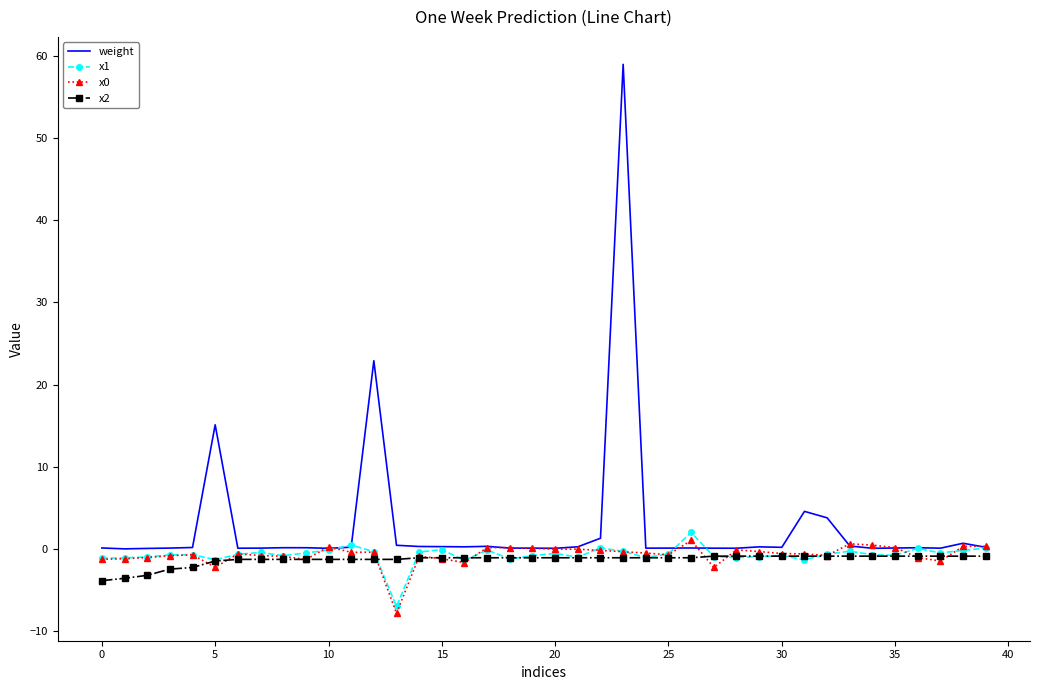

Which series has the largest total across all categories?

weight